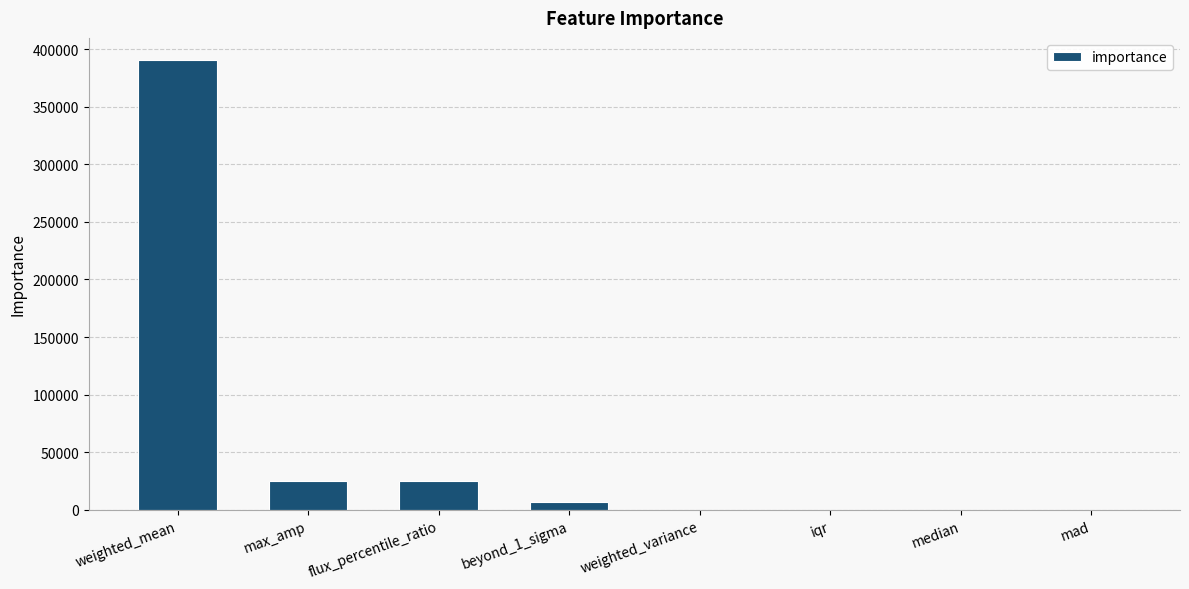

What is the greatest value displayed?

390266.5